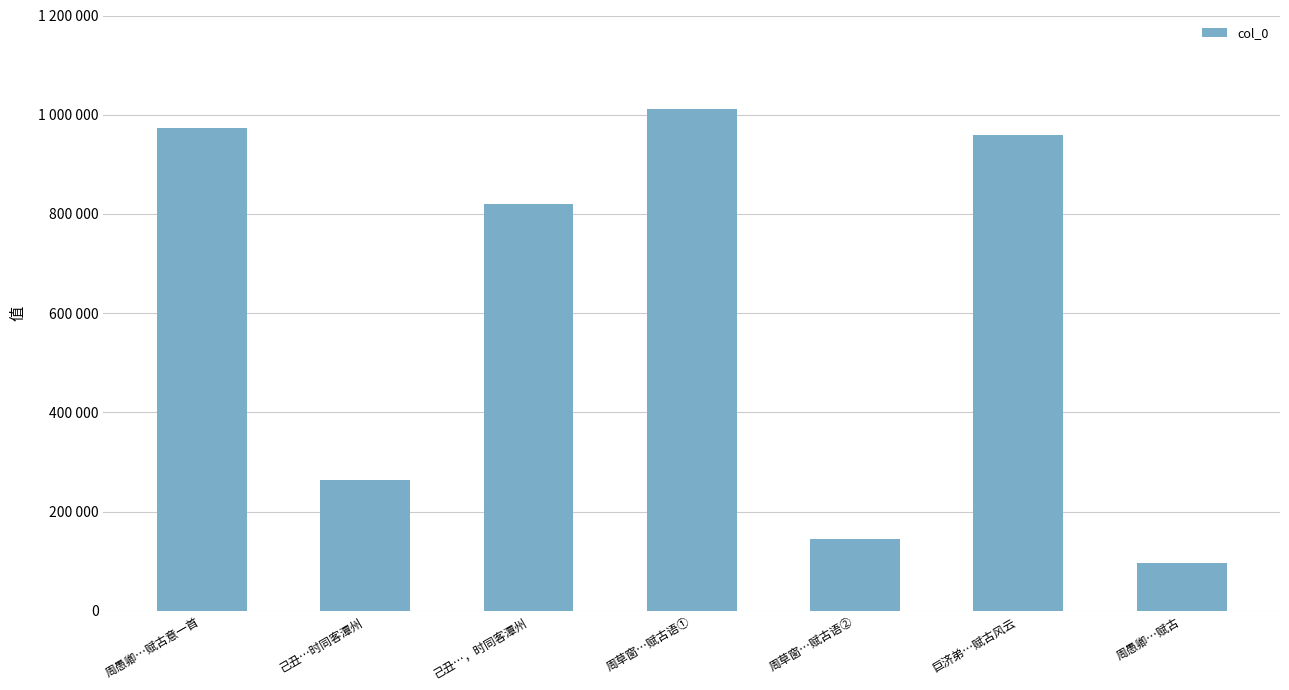

Reading right to left, list all the values displayed in this chart.

96091	958359	144983	1010602	820205	264464	974109